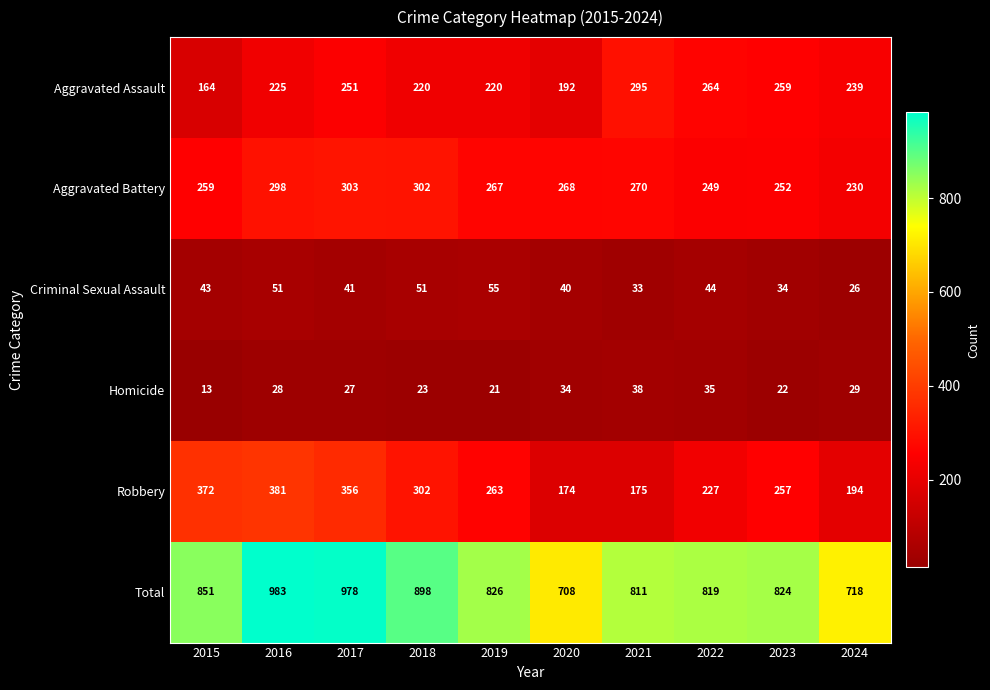

The Aggravated Assault series shows 220 at 2018. True or false?

True